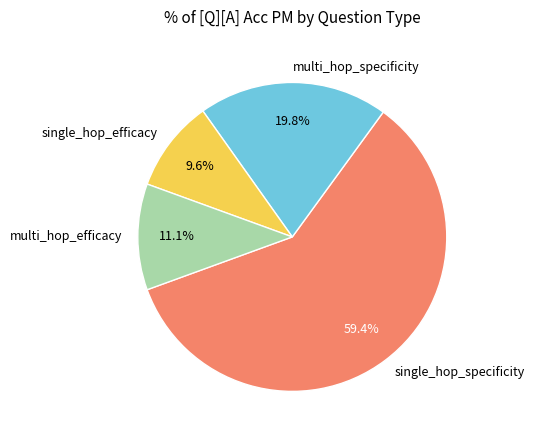

Which category has the smallest portion of the pie?

single_hop_efficacy